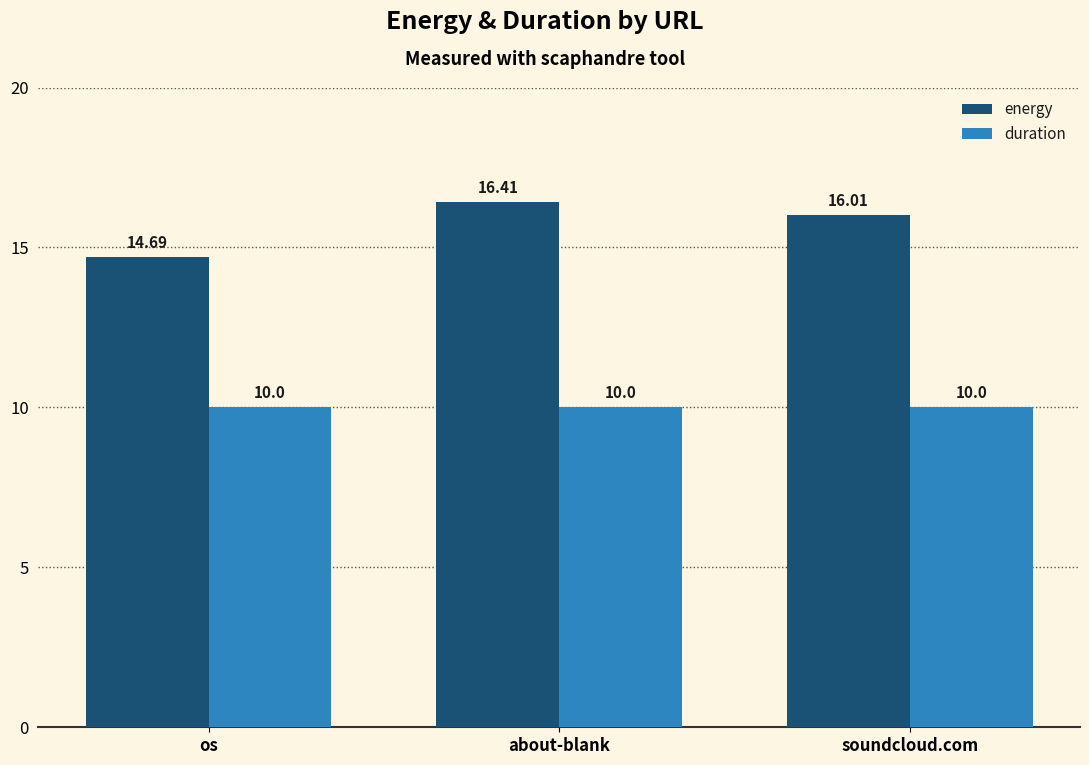

Are the bars horizontal?

No